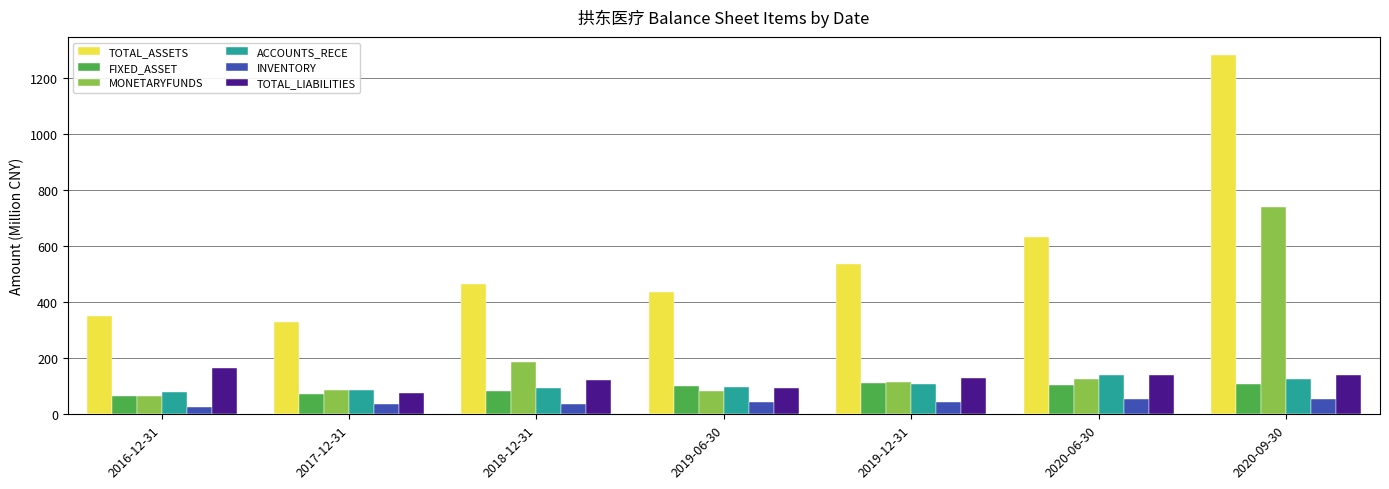

How many series are shown in this chart?

6